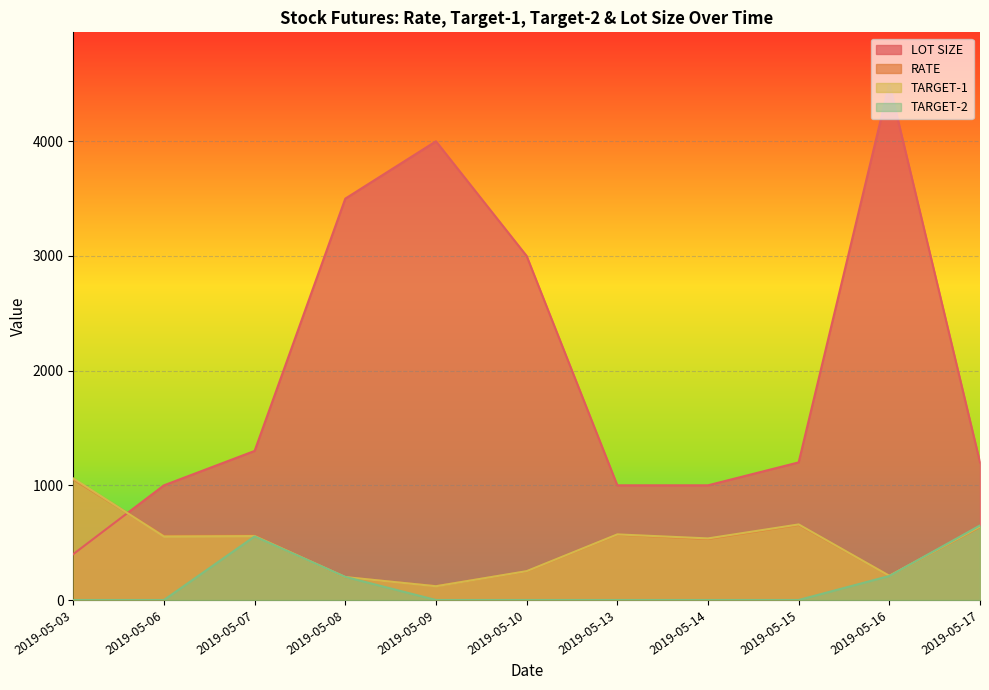

How many lines are shown in the chart?

4